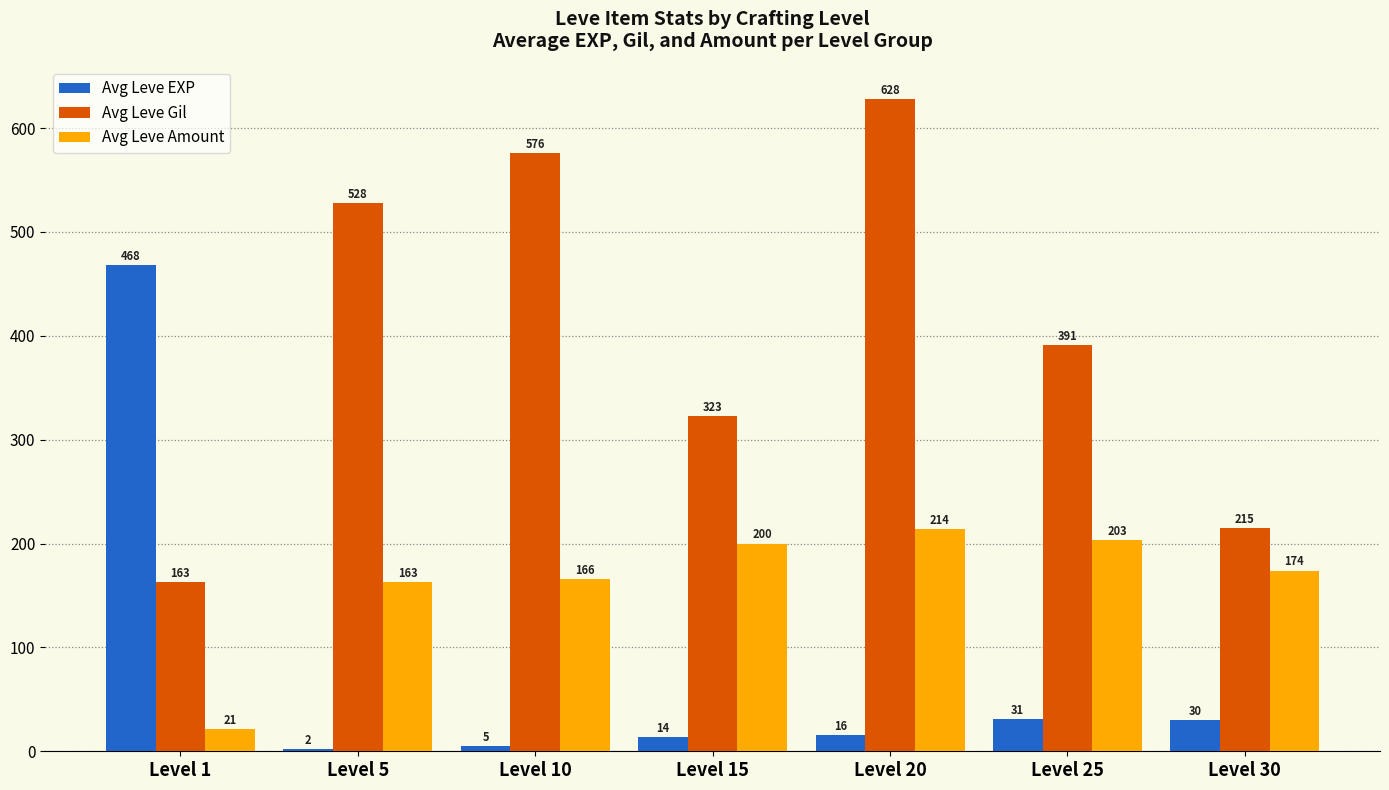

How many data points in Avg Leve Gil are less than 391?

3